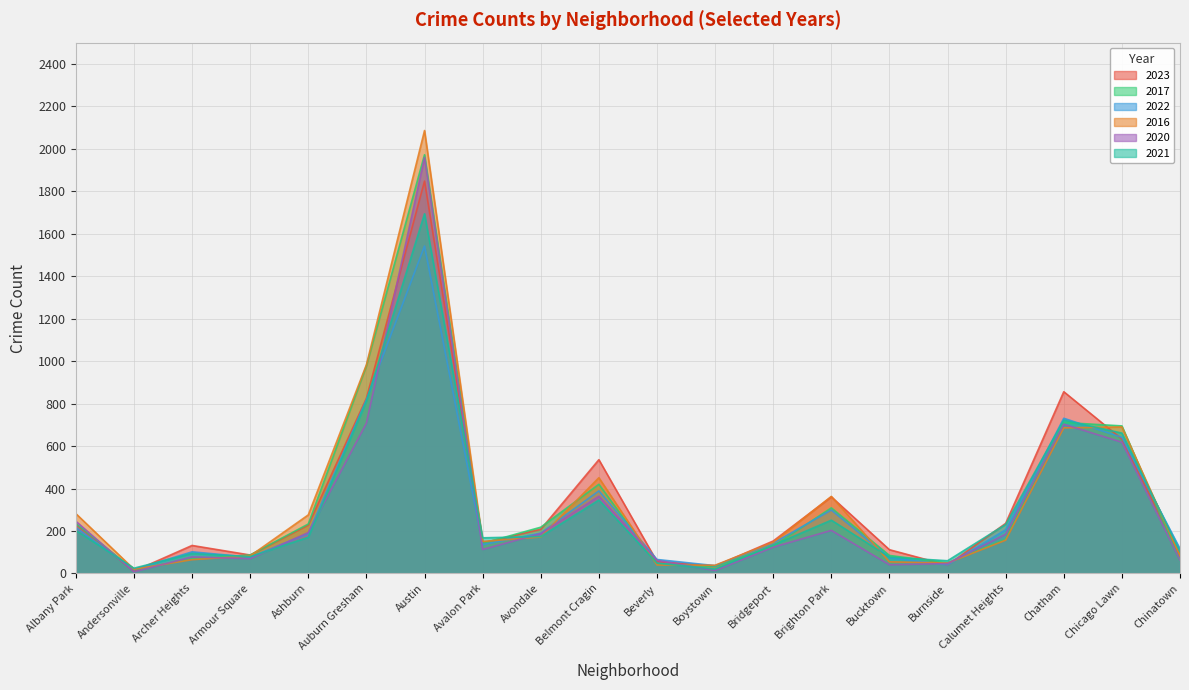

Which has a higher value, Andersonville or Chatham?

Chatham